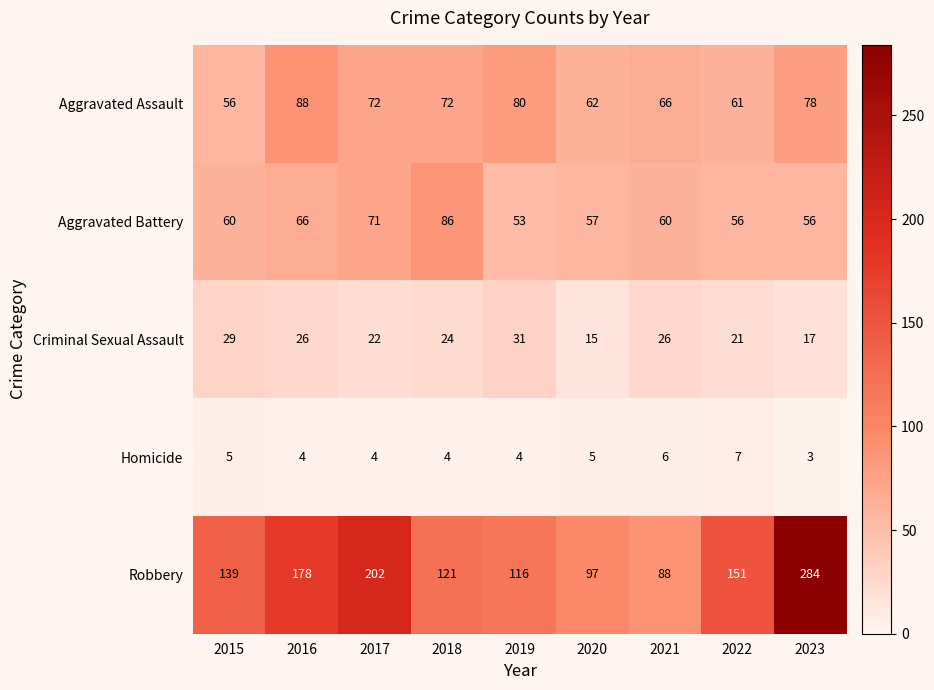

How many series are shown in this chart?

5